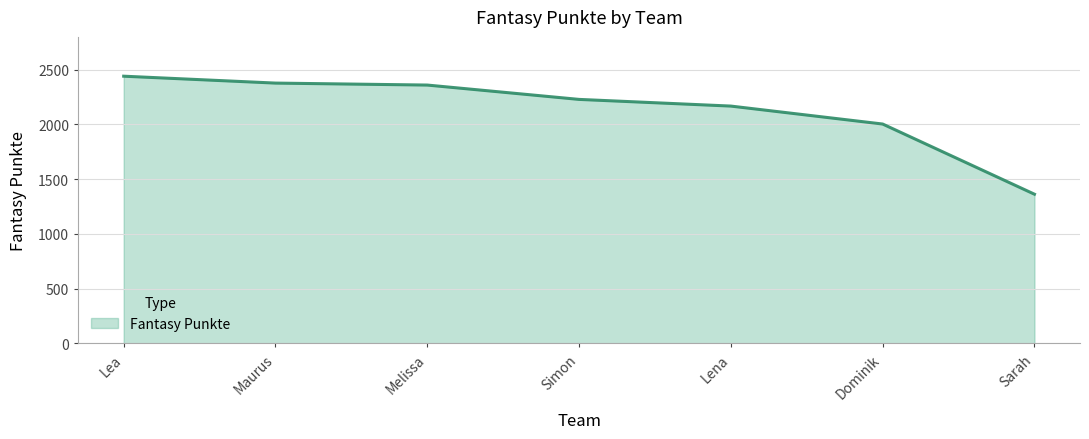

Does the chart display data point markers on the line(s)?

No